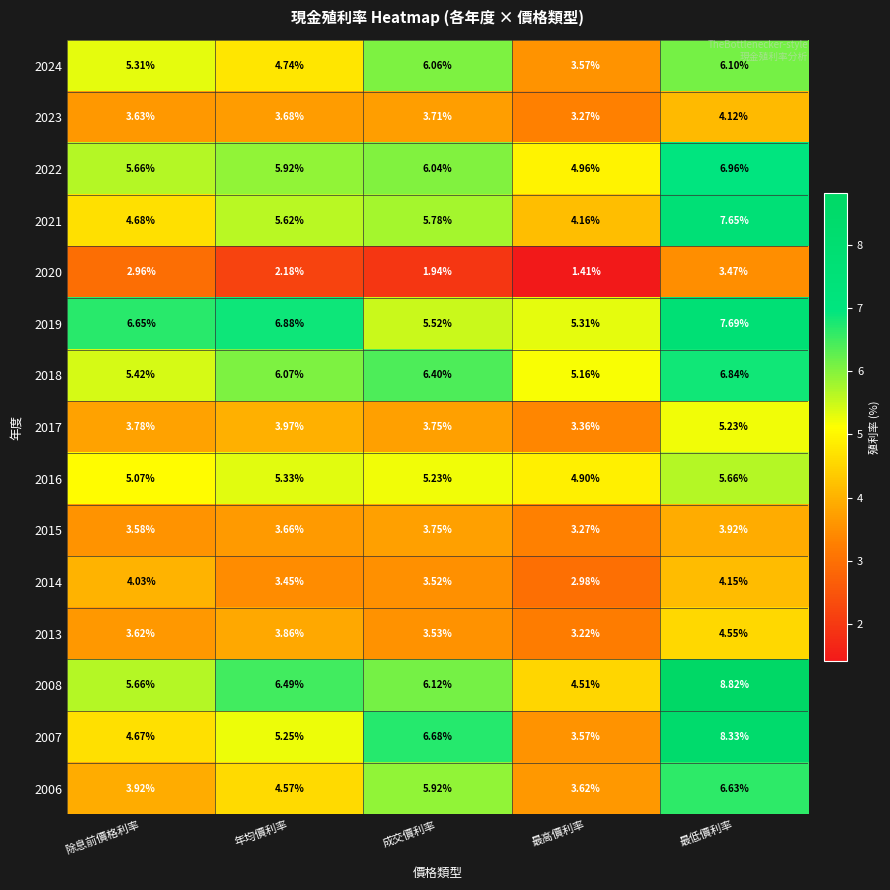

At which category is the sum across all series the highest?

最低價利率